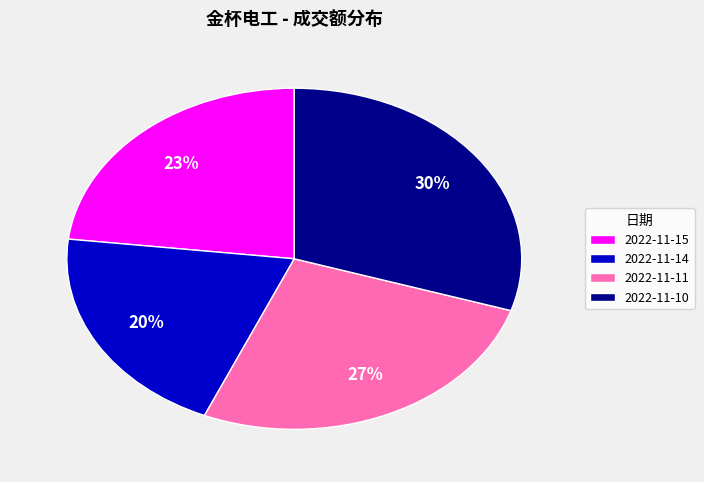

Between 2022-11-14 and 2022-11-10, which is larger?

2022-11-10